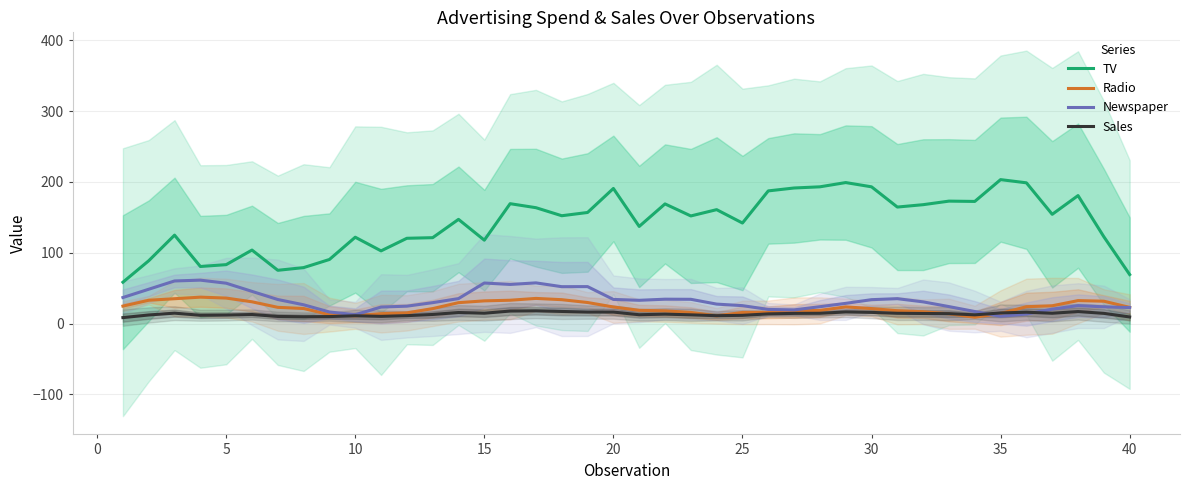

True or false: Sales and TV intersect in this chart.

False